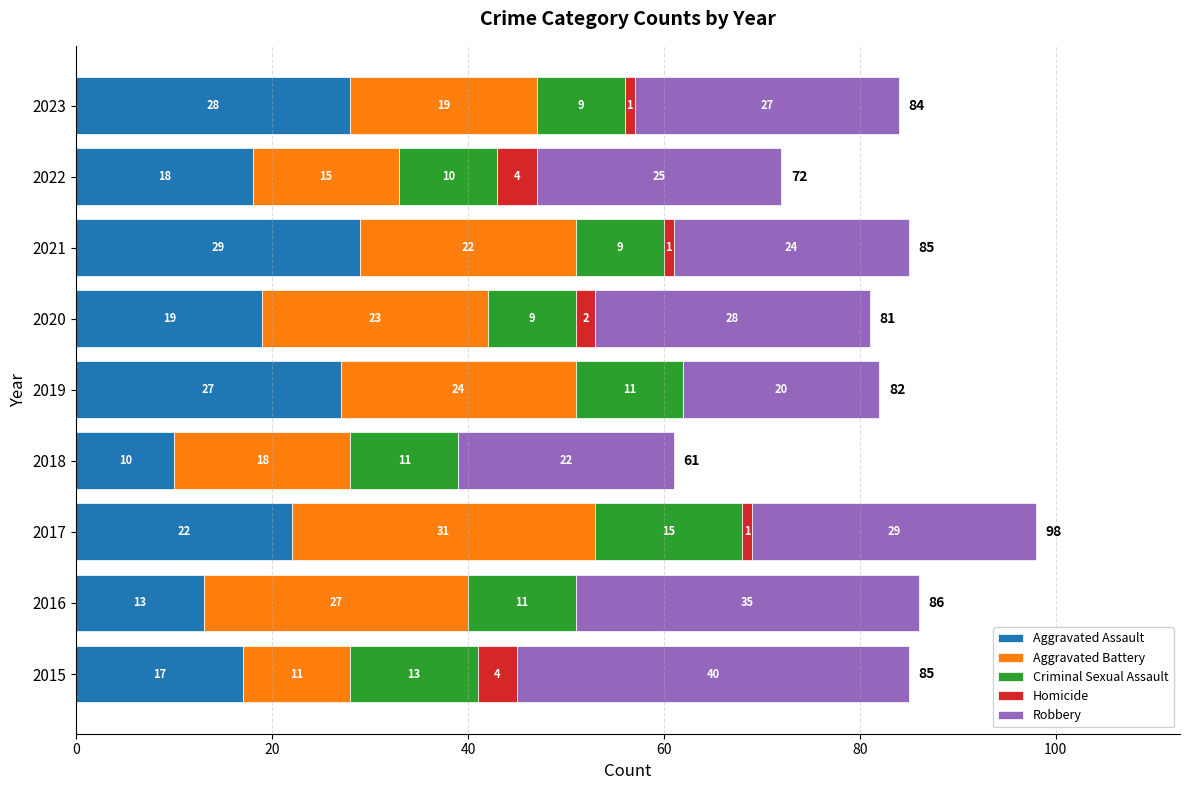

What are all the series names shown in the legend?

Aggravated Assault, Aggravated Battery, Criminal Sexual Assault, Homicide, Robbery